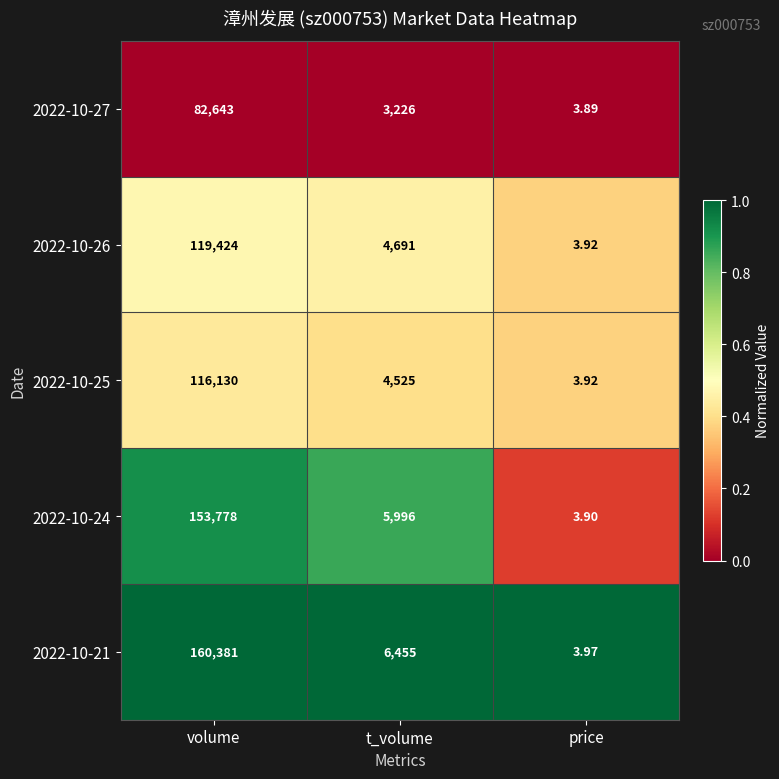

Which category has the highest value in the 2022-10-25 series?

volume